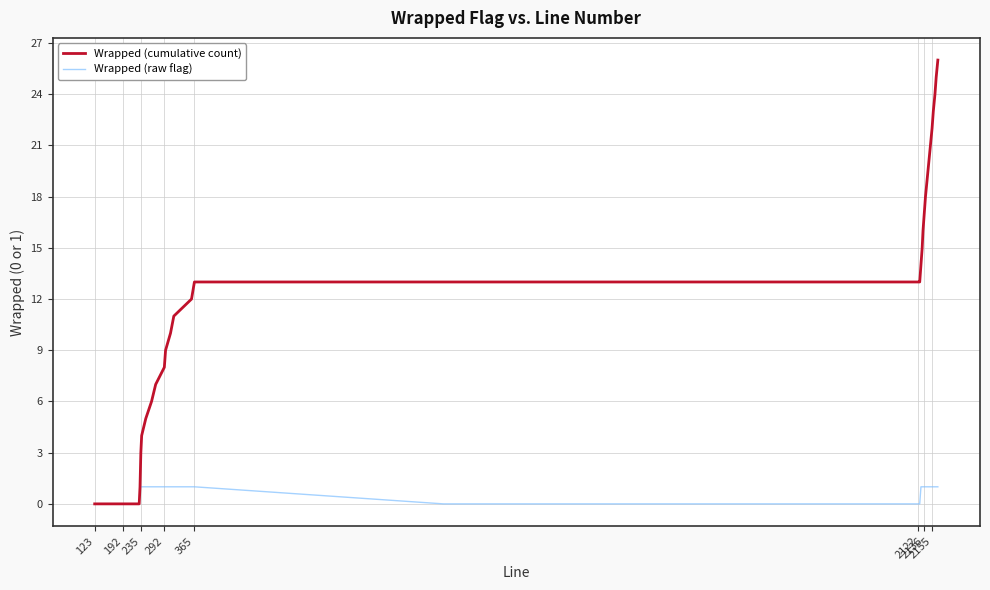

How many lines are shown in the chart?

2